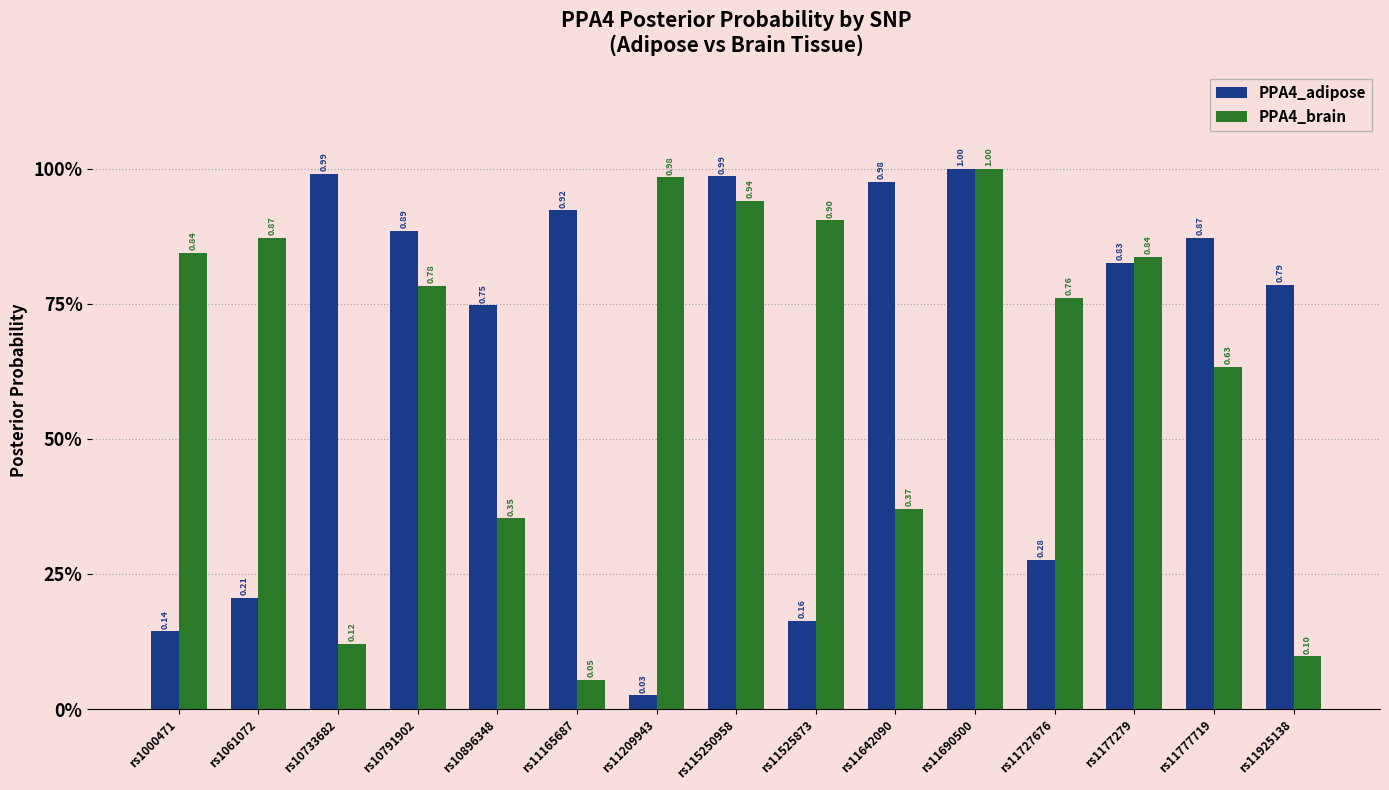

At how many categories does at least one series exceed 0?

15